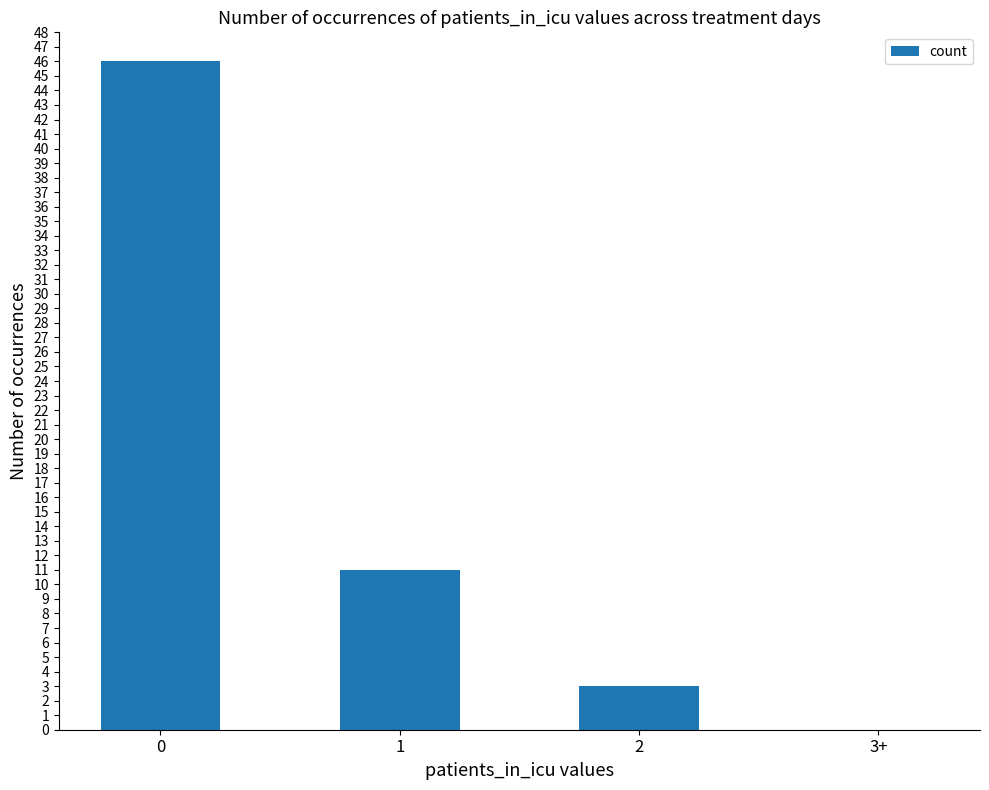

What is the sum of the values at 2 and 0?

49